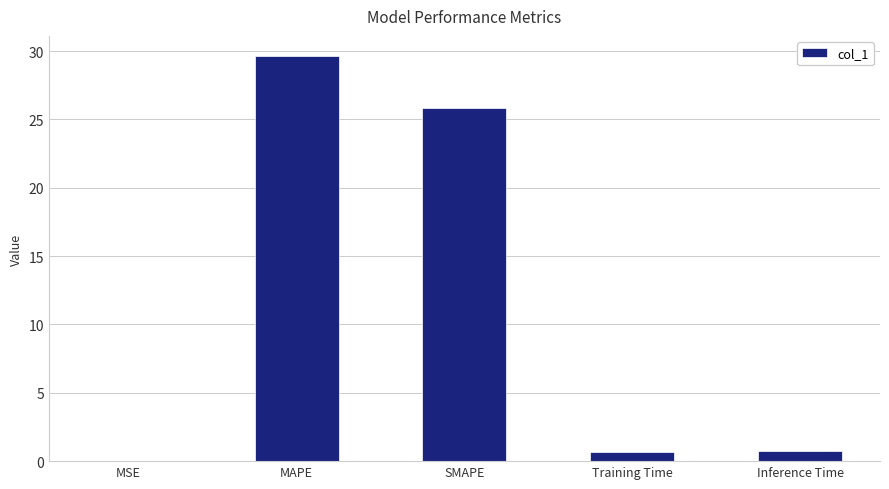

What is the greatest value displayed?

29.6